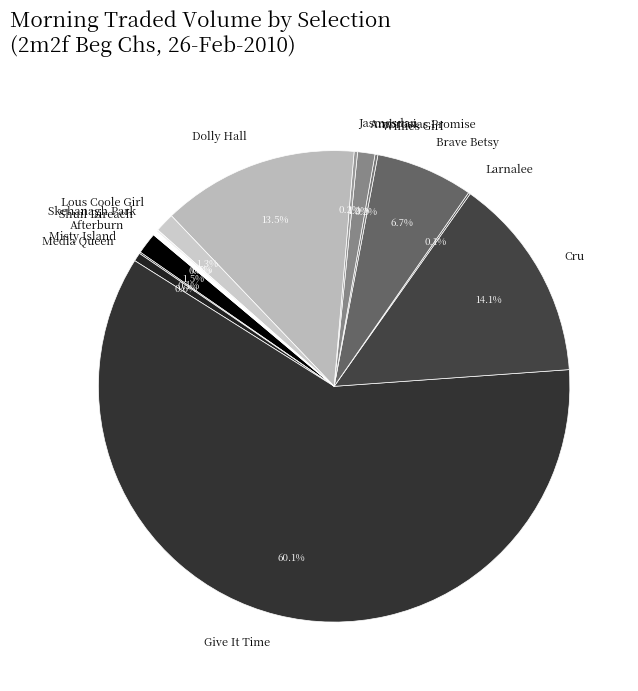

What percentage is the Give It Time slice, to the nearest percent?

60%